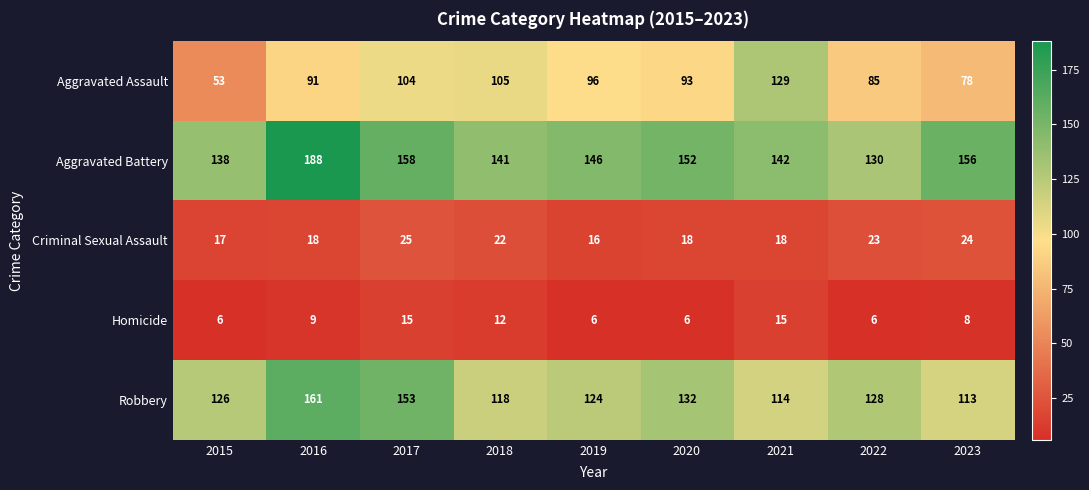

Where is Aggravated Assault nearest to the value 91?

2016